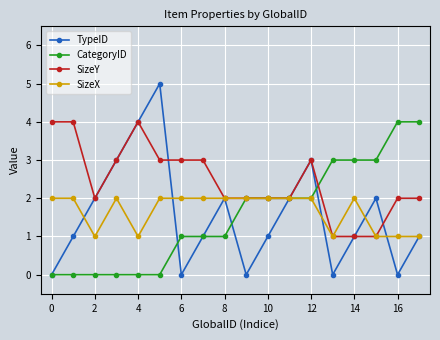

Which series has the widest spread of values?

TypeID